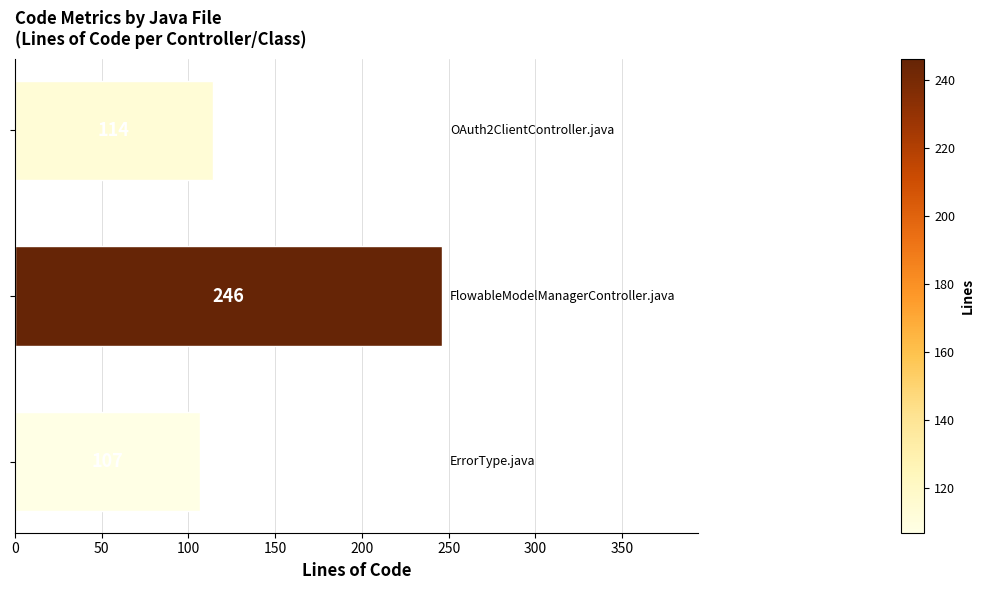

What is the maximum value shown in the chart?

246